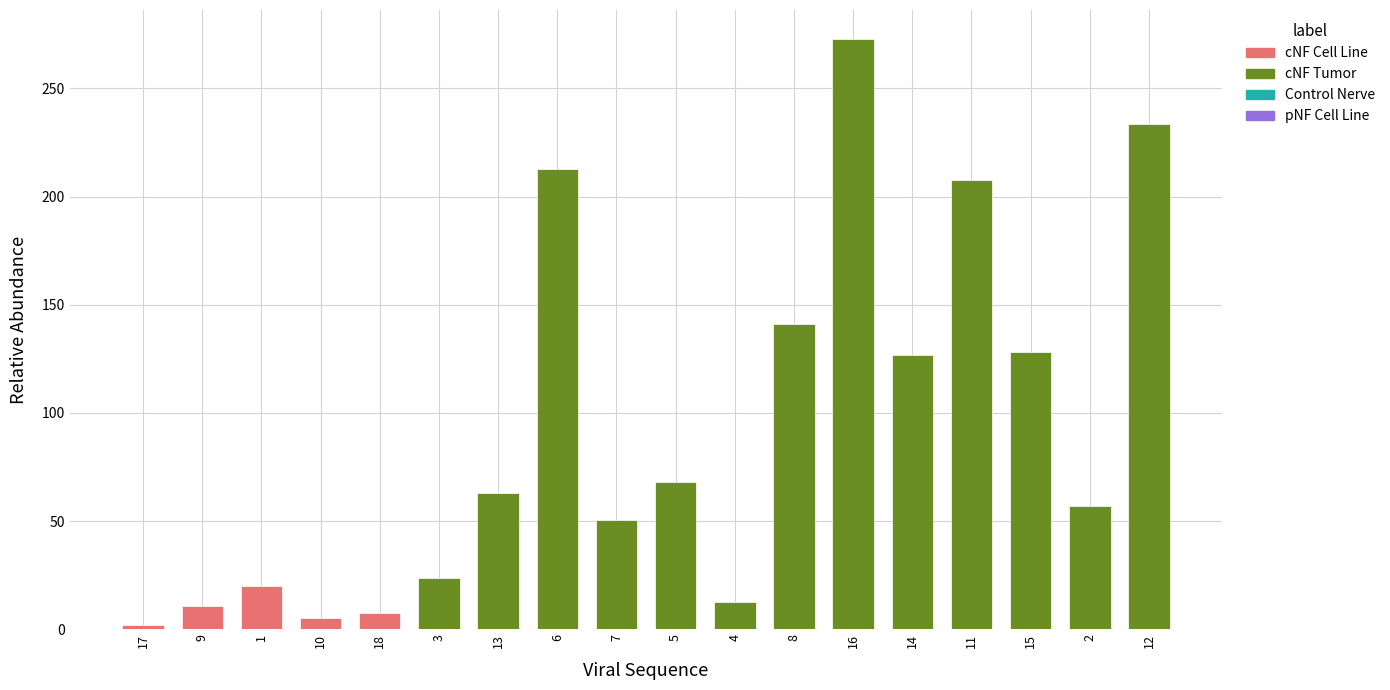

How many data points are less than 63?

9